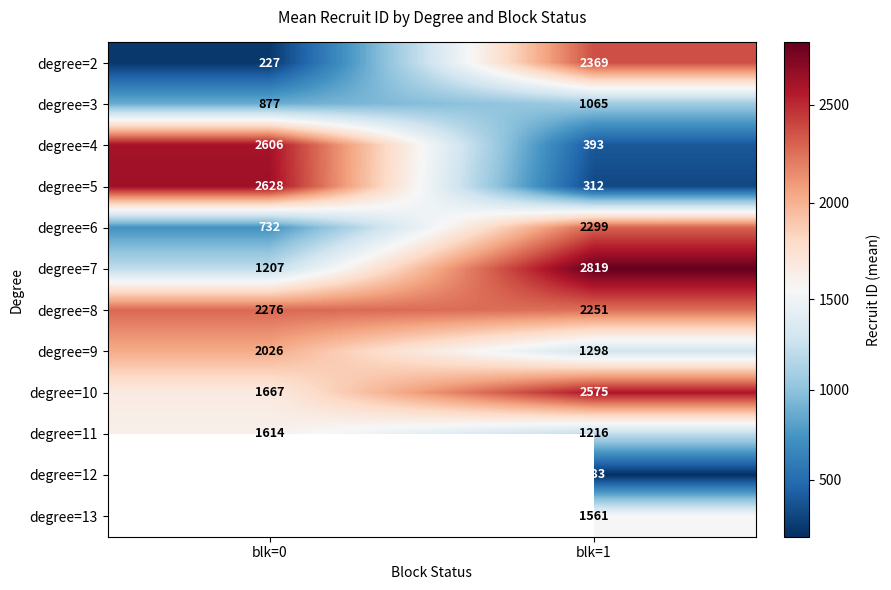

What is the difference between the maximum and minimum values in the degree=6 series?

1567